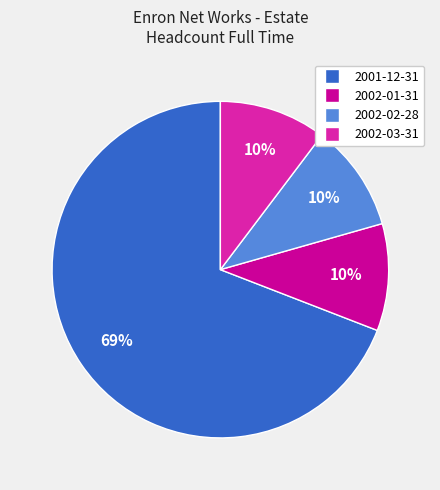

Which slice is the largest?

2001-12-31